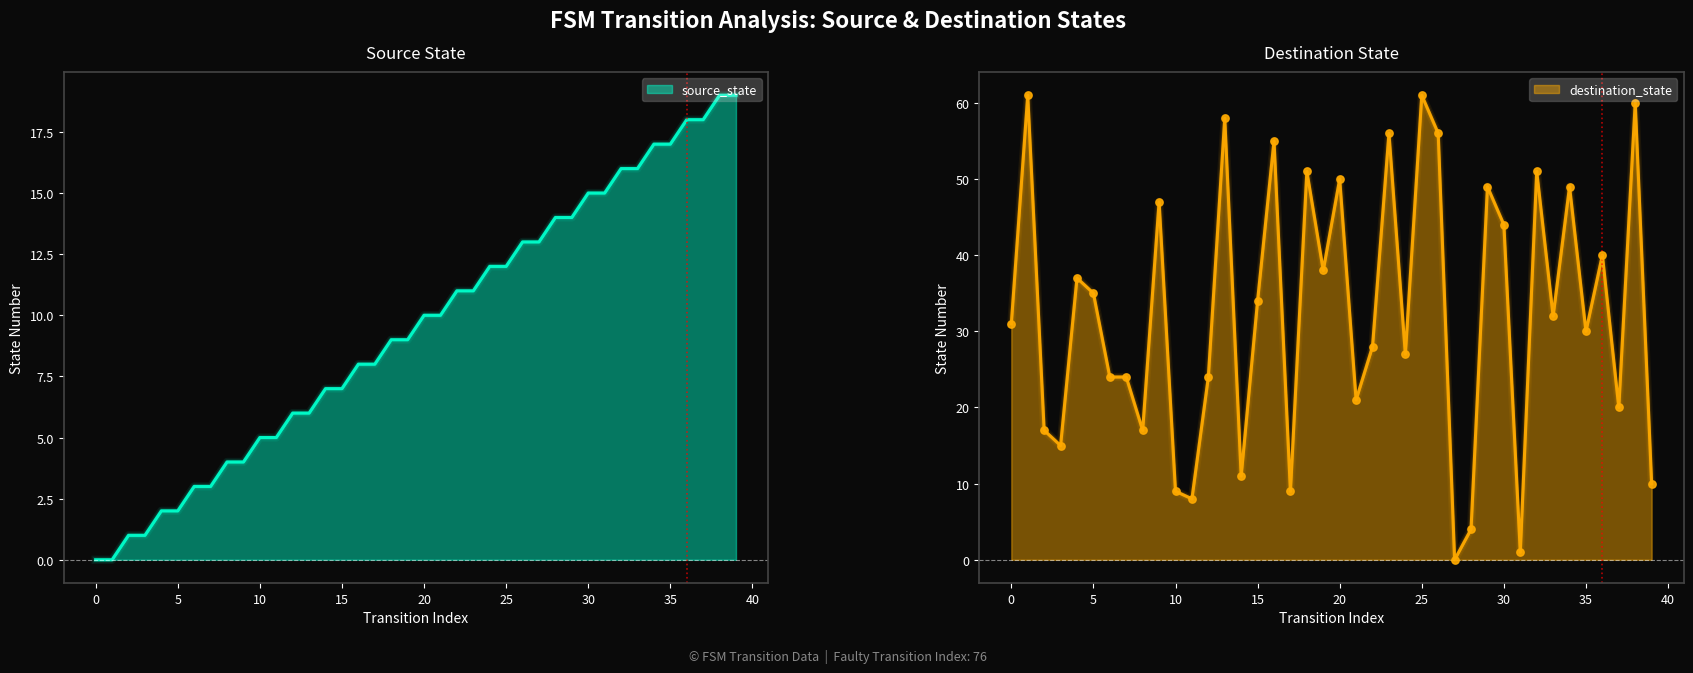

At how many categories does at least one series exceed 34?

18